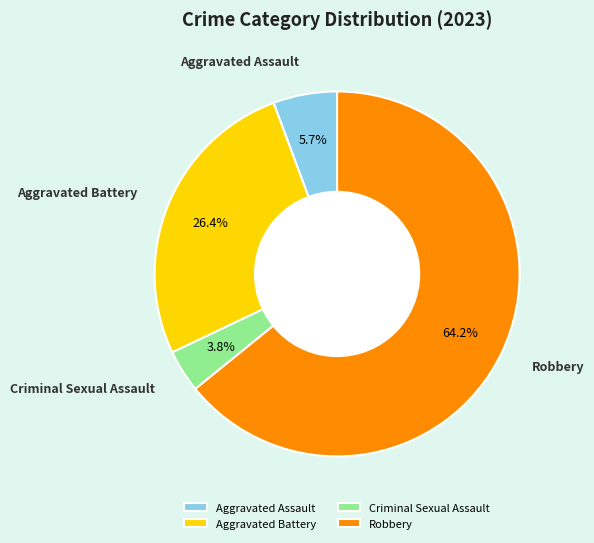

How many segments does this pie chart have?

4